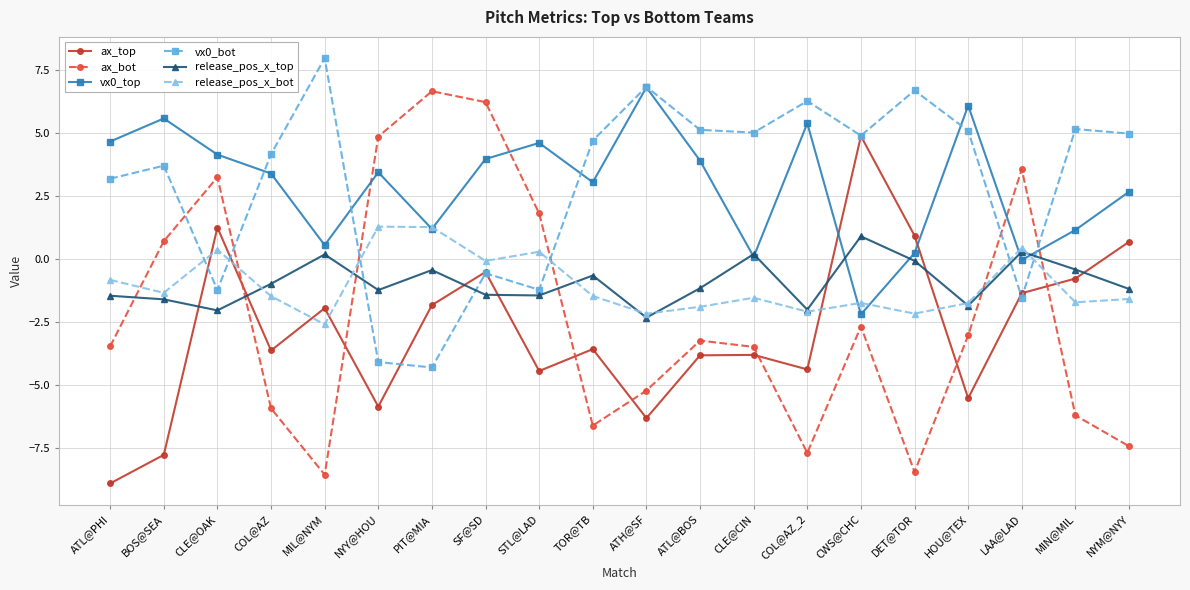

At which label is ax_bot closest to 0?

BOS@SEA